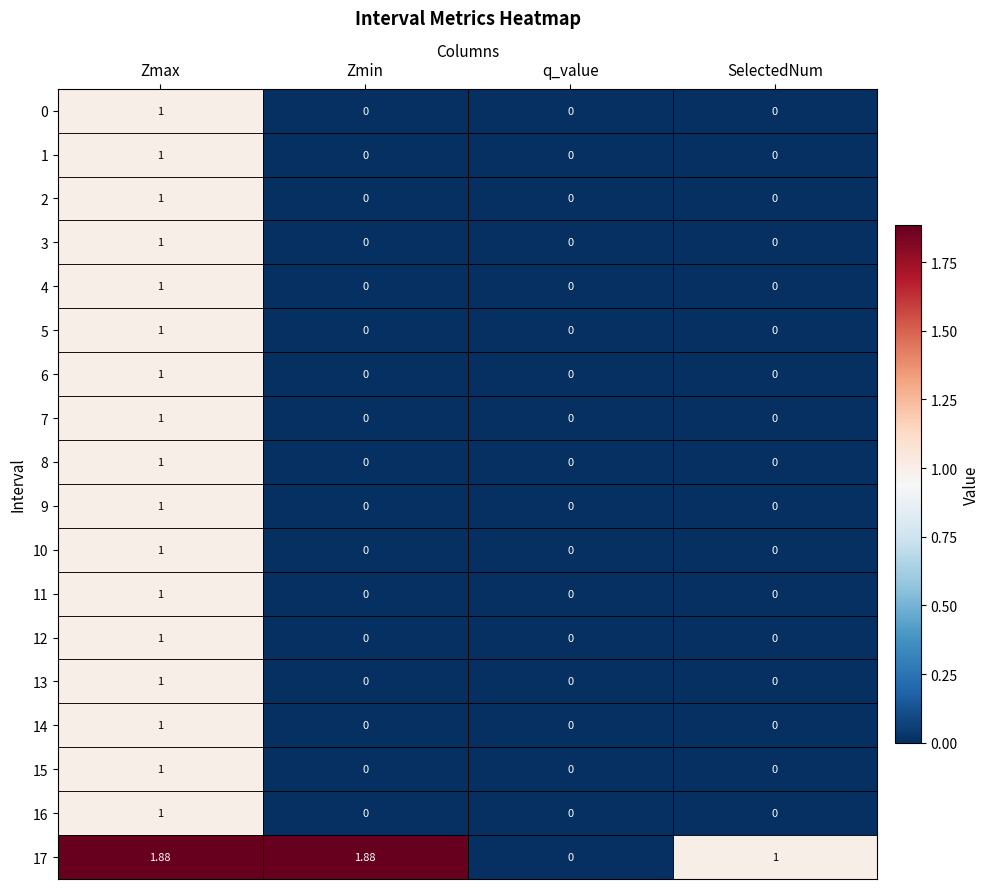

At which category is the sum across all series the highest?

Zmax